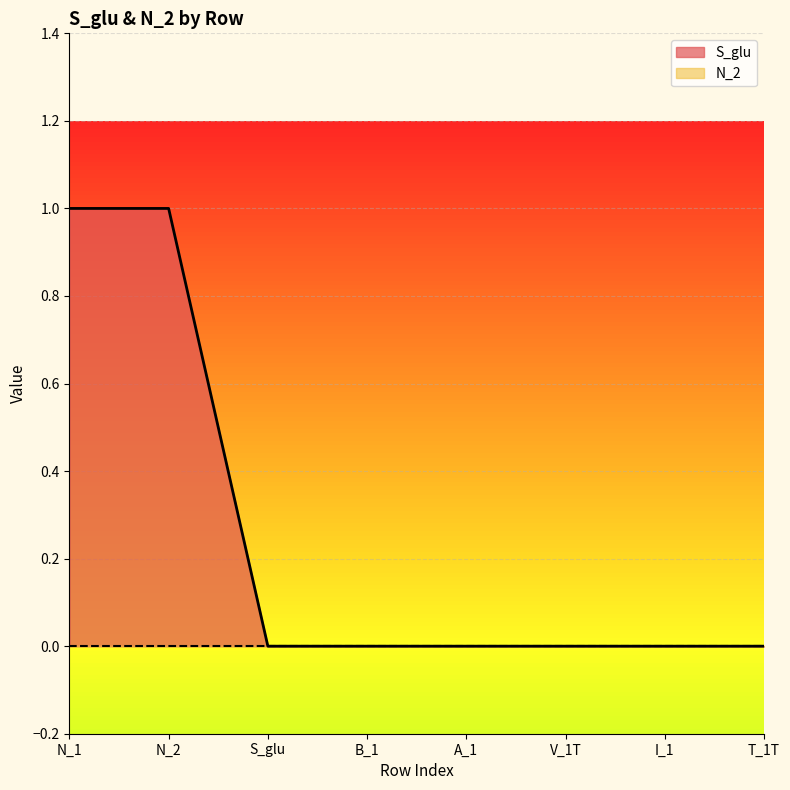

The value at I_1 is 0. True or false?

True